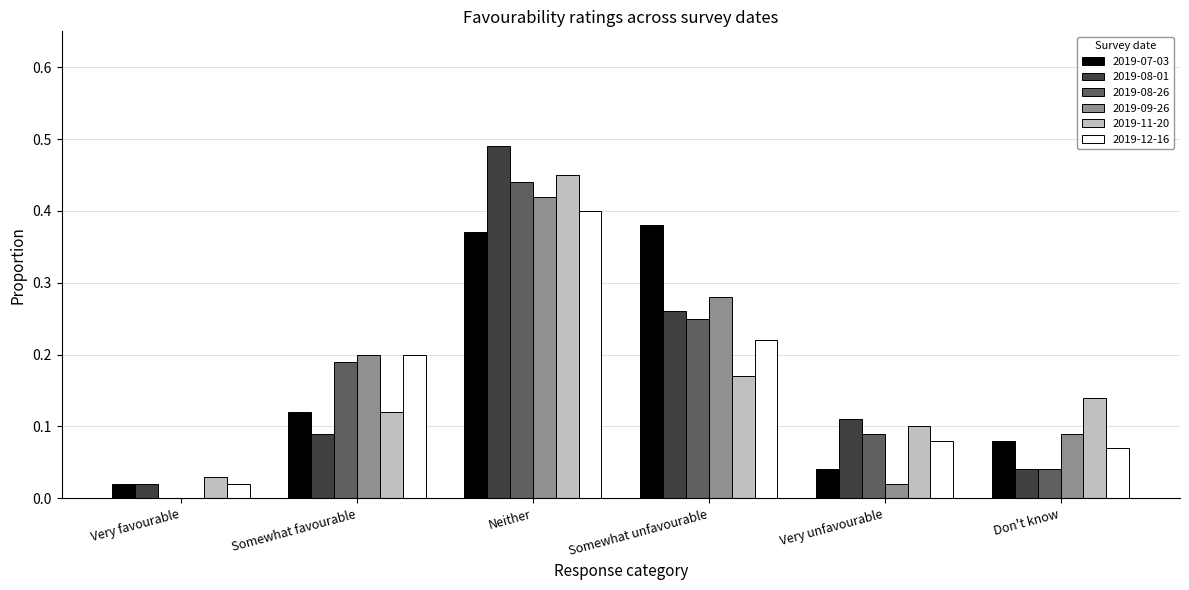

Is the value of 2019-08-01 at Neither greater than the value of 2019-09-26 at Neither?

Yes